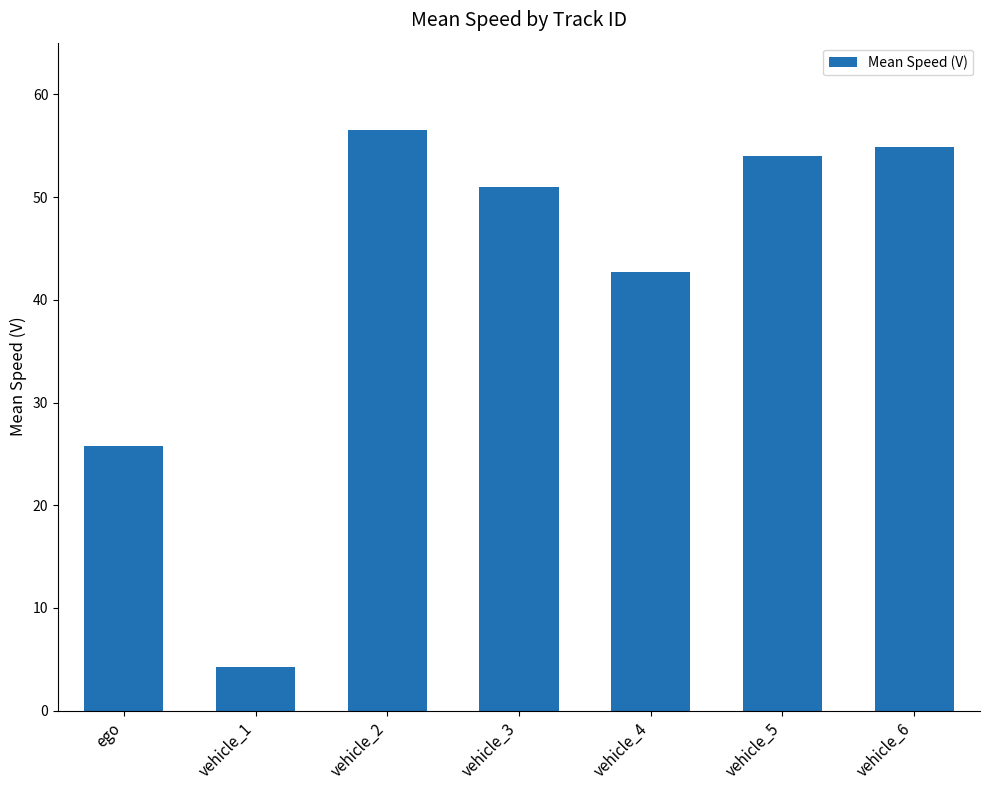

Are the bars grouped side by side (vs. stacked)?

No